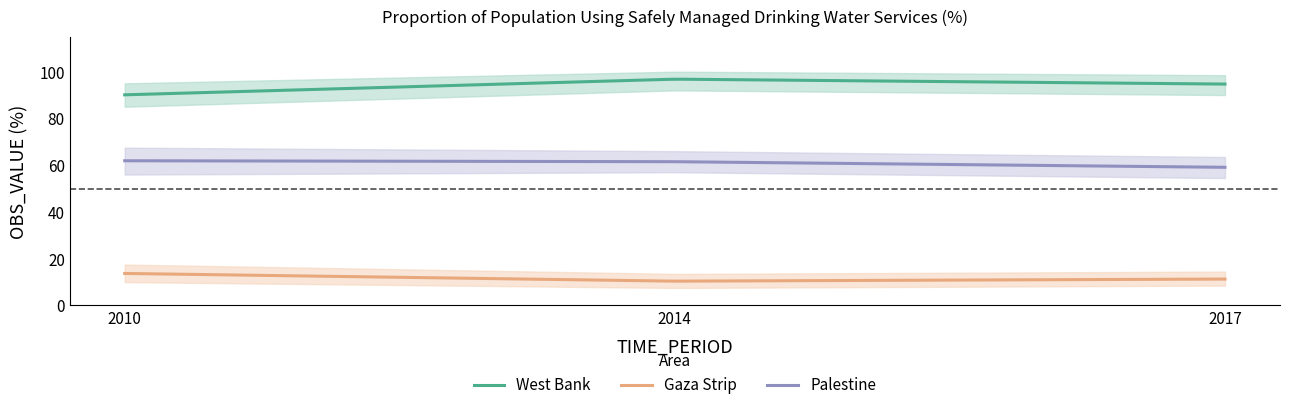

True or false: Gaza Strip has a value of 15.3 at 2014.

False